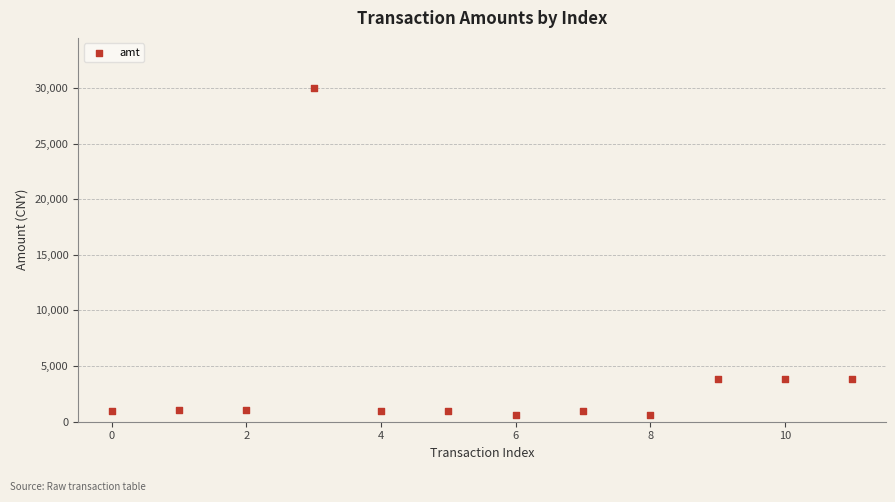

What is the range of Y values (max minus min)?

29402